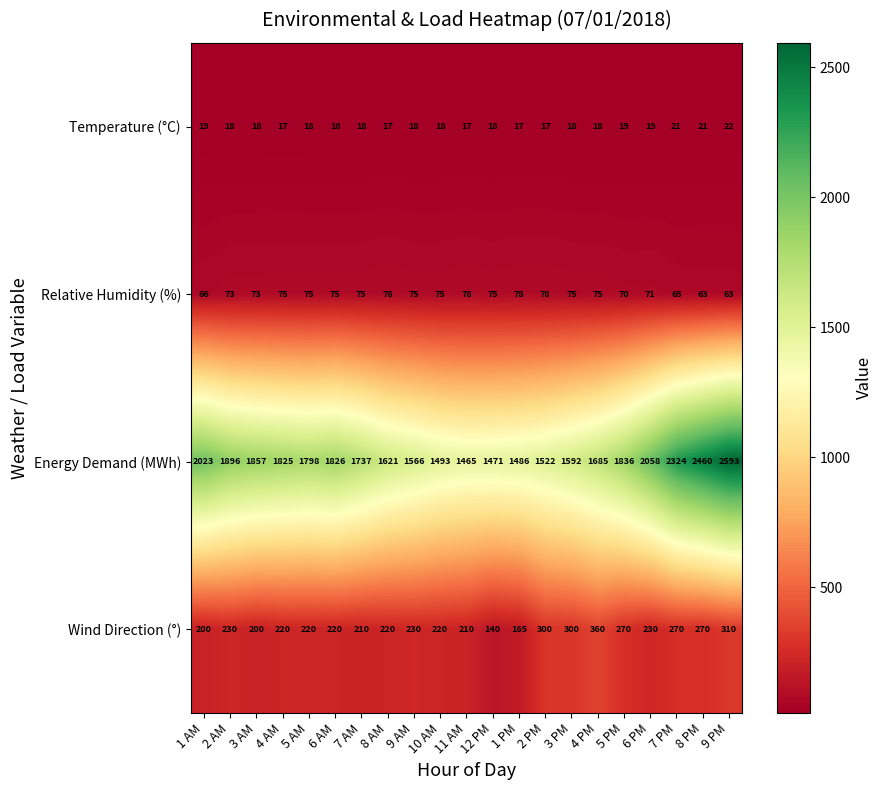

What is the sum of the Energy Demand (MWh) values at 5 PM and 6 AM?

3662